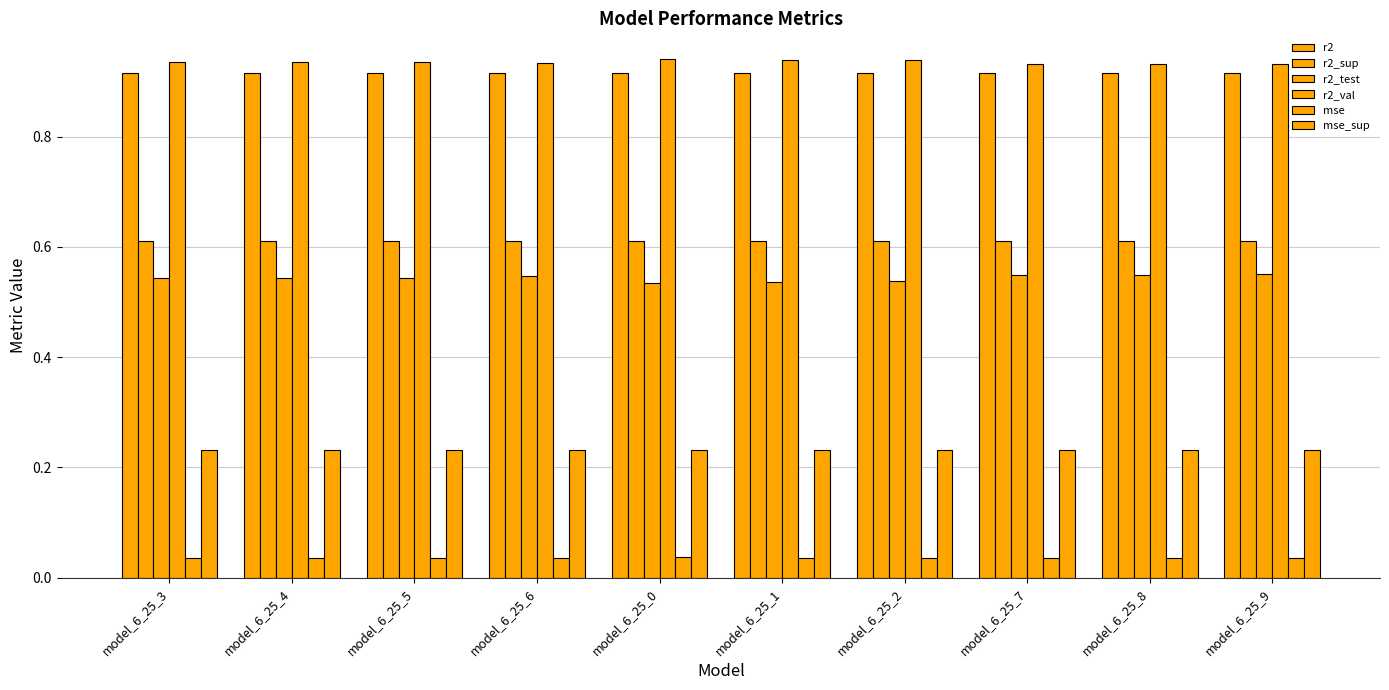

Is the value of mse_sup at model_6_25_3 greater than the value of r2_sup at model_6_25_6?

No